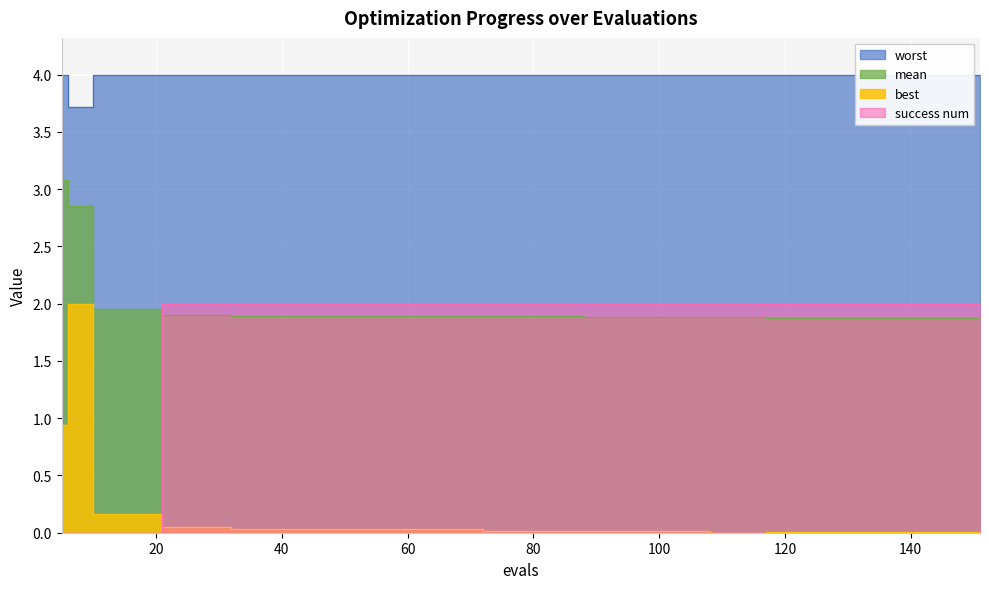

Reading left to right, transcribe all the data shown in this chart.

mean: 5=3.1	6=2.9	10=2.0	14=2.0	18=2.0	21=1.9	25=1.9	29=1.9	32=1.9	36=1.9	40=1.9	44=1.9	48=1.9	52=1.9	56=1.9	60=1.9	64=1.9	68=1.9	72=1.9	76=1.9	80=1.9	84=1.9	88=1.9	92=1.9	96=1.9	100=1.9	104=1.9	108=1.9	112=1.9	116=1.9	117=1.9	121=1.9	125=1.9	129=1.9	133=1.9	137=1.9	141=1.9	145=1.9	149=1.9	151=1.9
best: 5=0.9	6=2.0	10=0.2	14=0.2	18=0.2	21=0.0	25=0.0	29=0.0	32=0.0	36=0.0	40=0.0	44=0.0	48=0.0	52=0.0	56=0.0	60=0.0	64=0.0	68=0.0	72=0.0	76=0.0	80=0.0	84=0.0	88=0.0	92=0.0	96=0.0	100=0.0	104=0.0	108=0.0	112=0.0	116=0.0	117=0.0	121=0.0	125=0.0	129=0.0	133=0.0	137=0.0	141=0.0	145=0.0	149=0.0	151=0.0
worst: 5=4.0	6=3.7	10=4.0	14=4.0	18=4.0	21=4.0	25=4.0	29=4.0	32=4.0	36=4.0	40=4.0	44=4.0	48=4.0	52=4.0	56=4.0	60=4.0	64=4.0	68=4.0	72=4.0	76=4.0	80=4.0	84=4.0	88=4.0	92=4.0	96=4.0	100=4.0	104=4.0	108=4.0	112=4.0	116=4.0	117=4.0	121=4.0	125=4.0	129=4.0	133=4.0	137=4.0	141=4.0	145=4.0	149=4.0	151=4.0
success num: 5=0.0	6=0.0	10=0.0	14=0.0	18=0.0	21=2.0	25=2.0	29=2.0	32=2.0	36=2.0	40=2.0	44=2.0	48=2.0	52=2.0	56=2.0	60=2.0	64=2.0	68=2.0	72=2.0	76=2.0	80=2.0	84=2.0	88=2.0	92=2.0	96=2.0	100=2.0	104=2.0	108=2.0	112=2.0	116=2.0	117=2.0	121=2.0	125=2.0	129=2.0	133=2.0	137=2.0	141=2.0	145=2.0	149=2.0	151=2.0